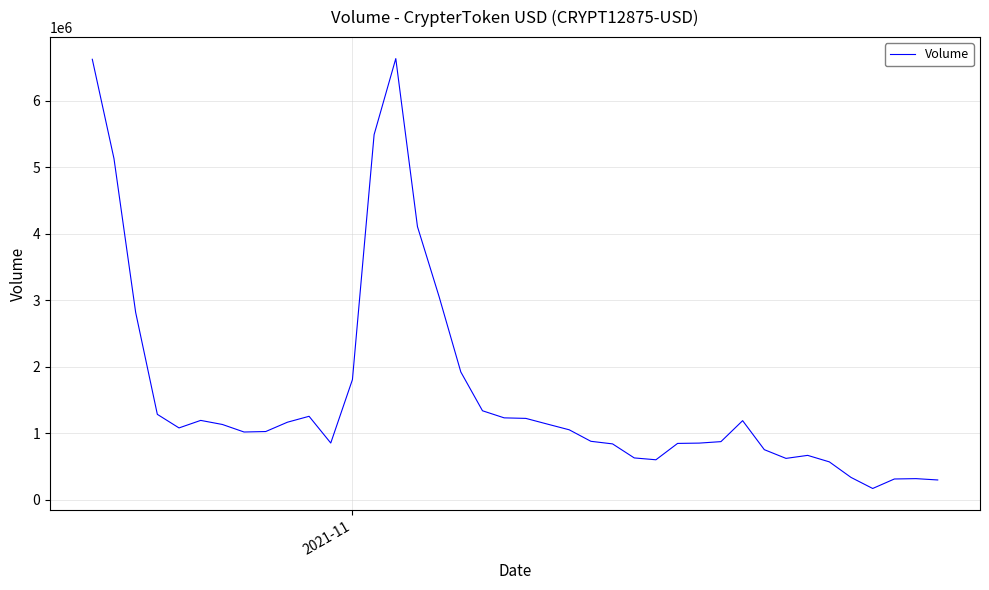

What is the greatest value displayed?

6636592